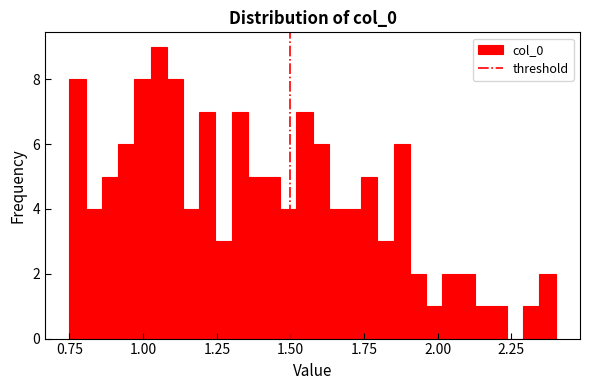

Read against the x-axis, roughly where is the centre of the tallest bar?

1.05